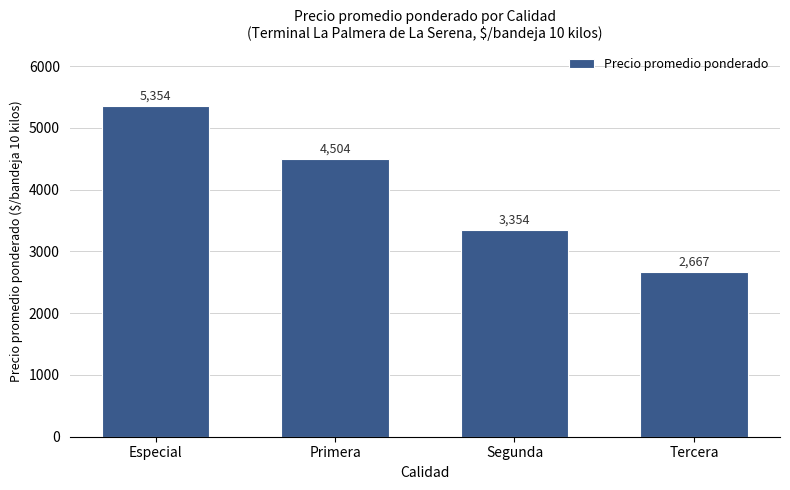

The chart shows a value of 2667 at Tercera. True or false?

True